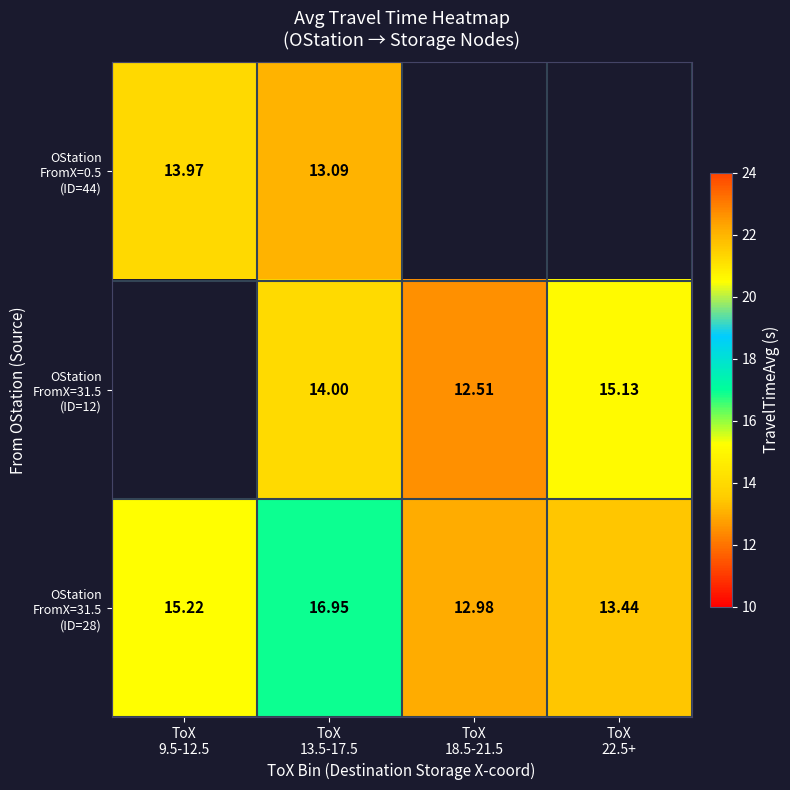

List the series in order of their peak value, lowest first.

OStation FromX=0.5 (ID=44), OStation FromX=31.5 (ID=12), OStation FromX=31.5 (ID=28)